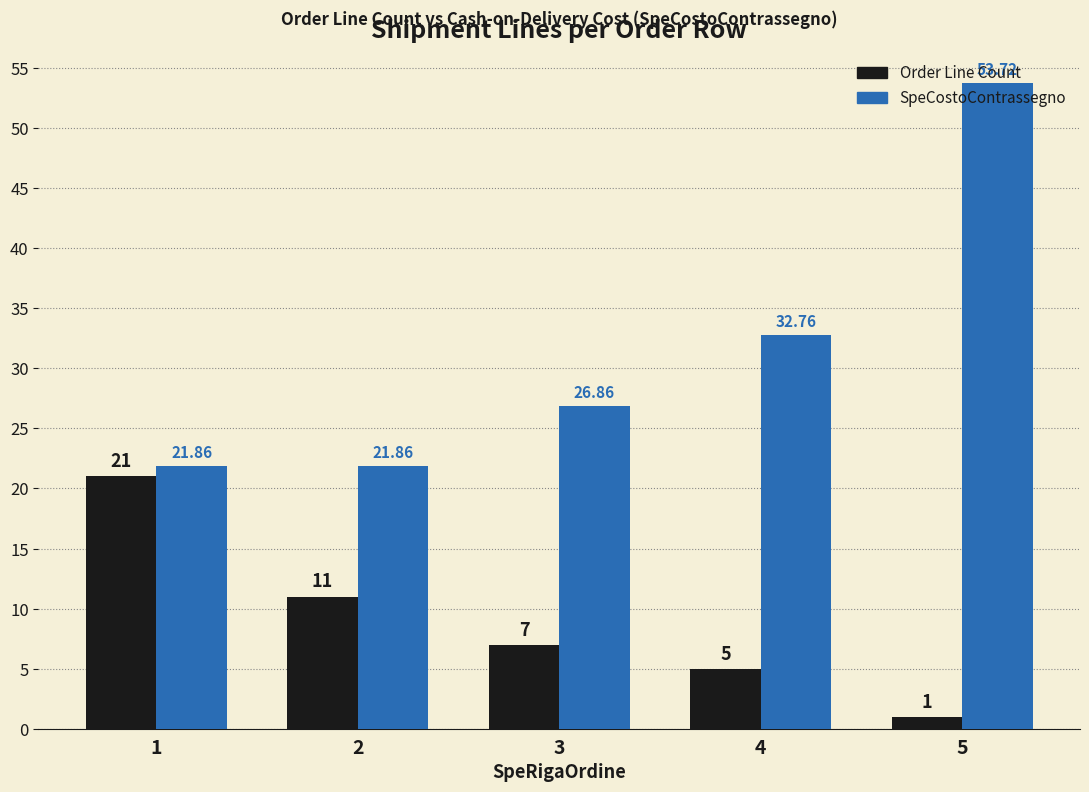

At which category is the sum across all series the highest?

5